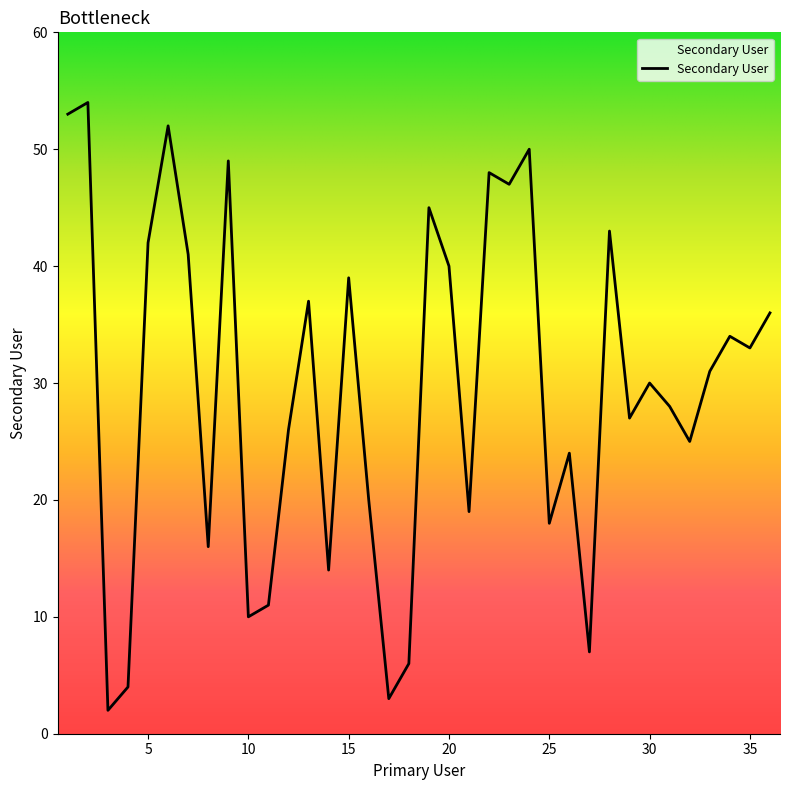

What is the average value?

30